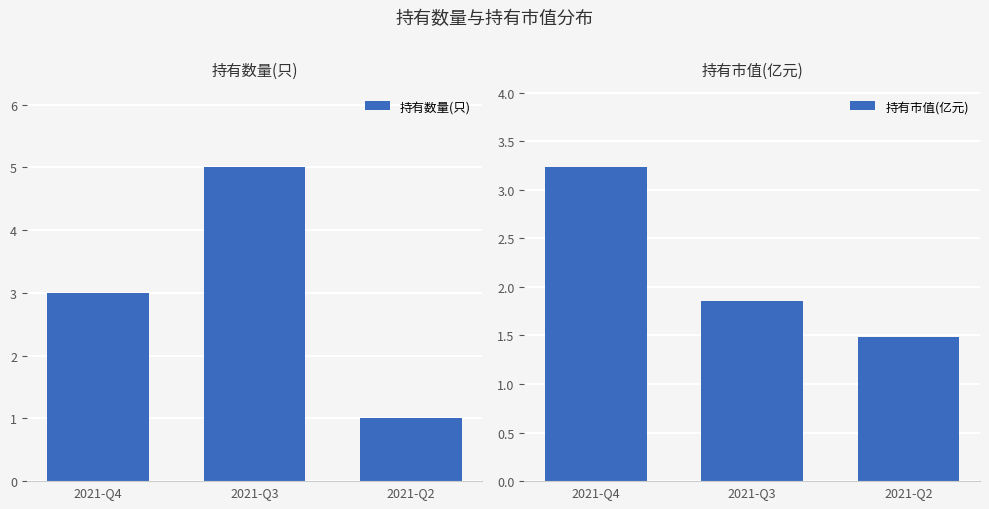

What is the average value of the 持有数量(只) series?

3